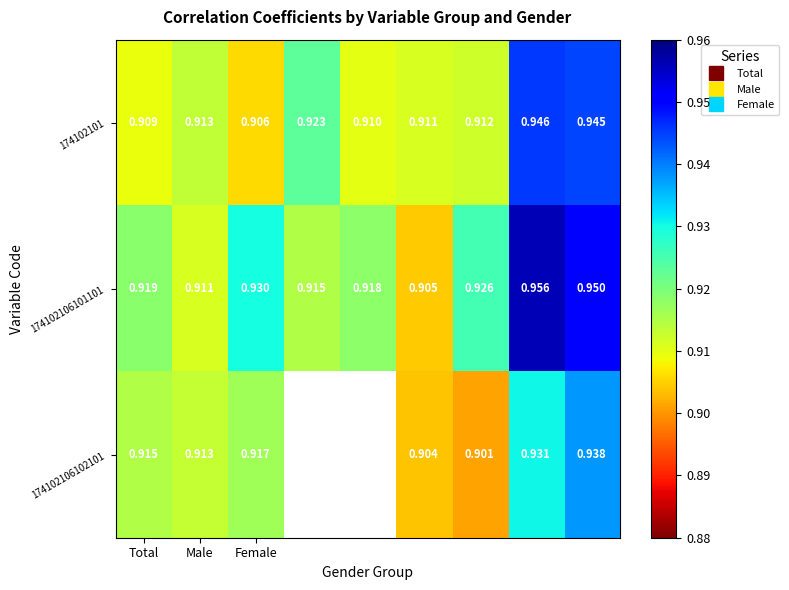

At which label is 174102101 closest to 0?

Female